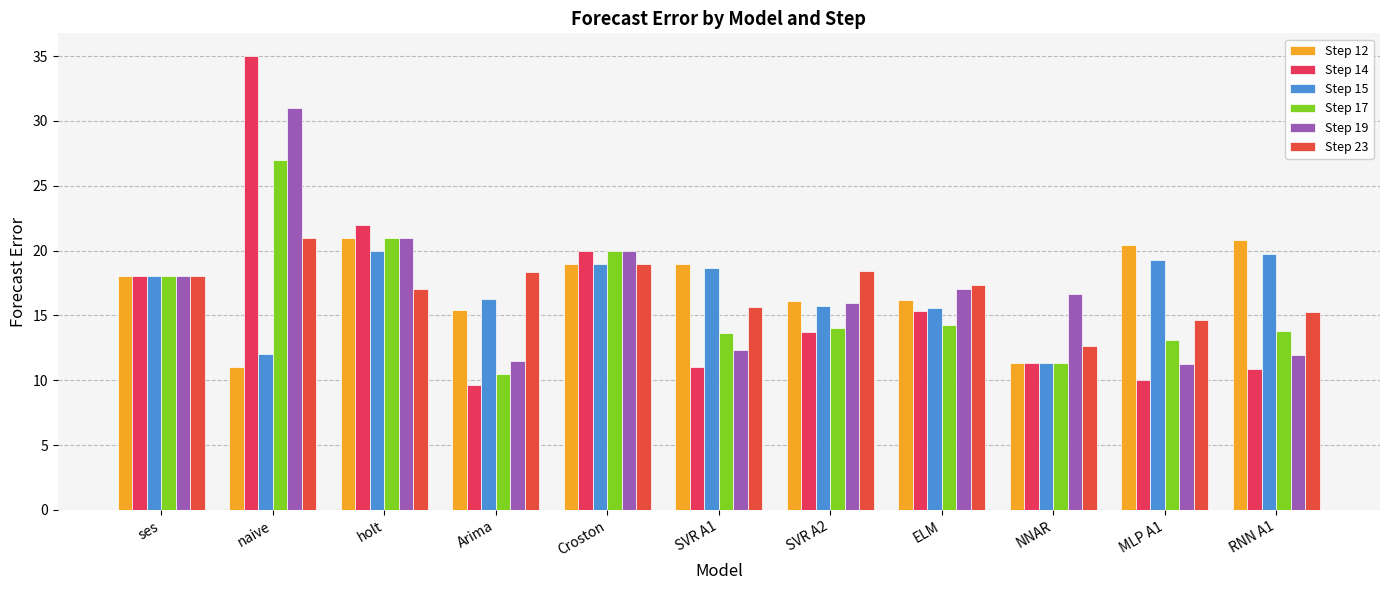

What value does the Step 23 series have at holt?

17.0